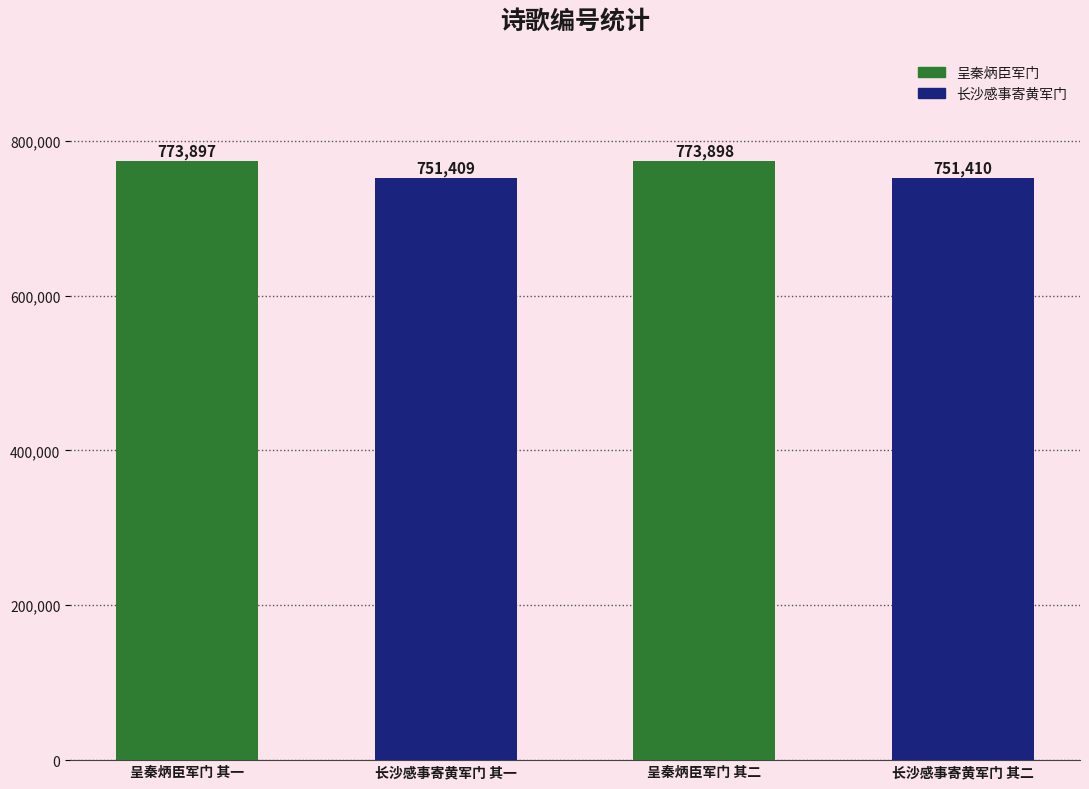

What is the difference between the values at 长沙感事寄黄军门 其二 and 呈秦炳臣军门 其二?

22488